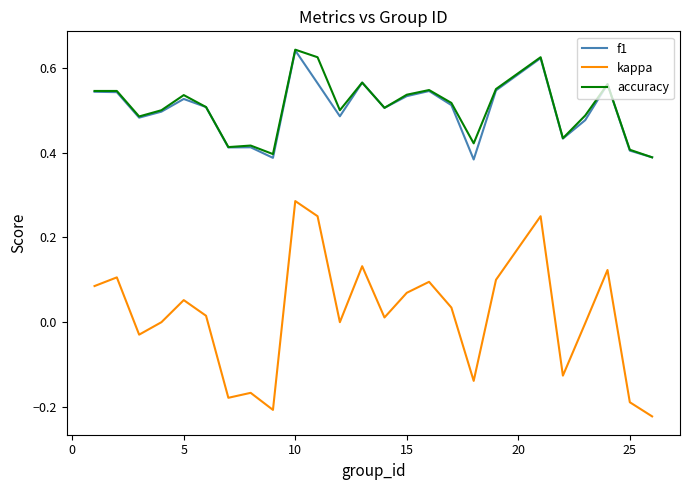

True or false: accuracy and kappa cross at least once.

False